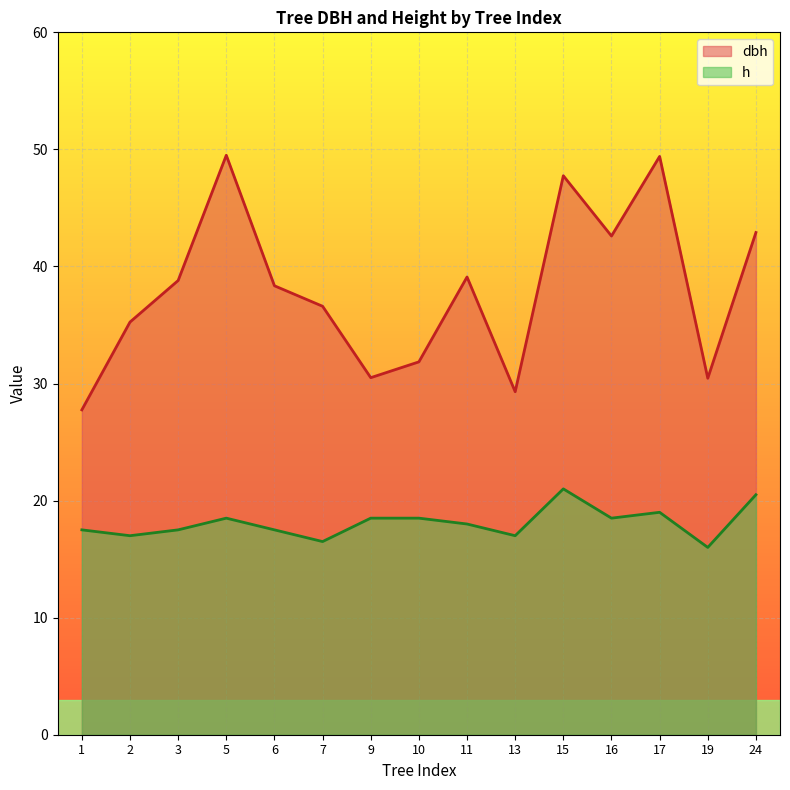

Which has a higher value, 13 or 10?

10